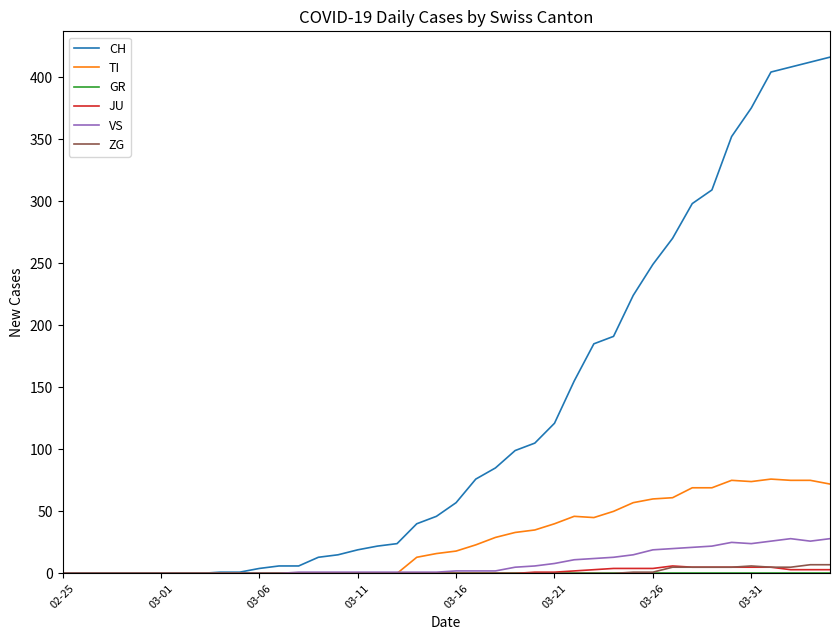

Which series has the largest total across all categories?

CH